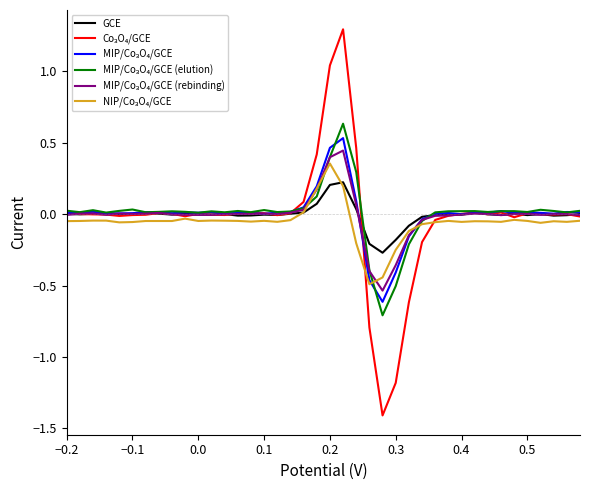

What is the maximum value shown in the chart?

1.3